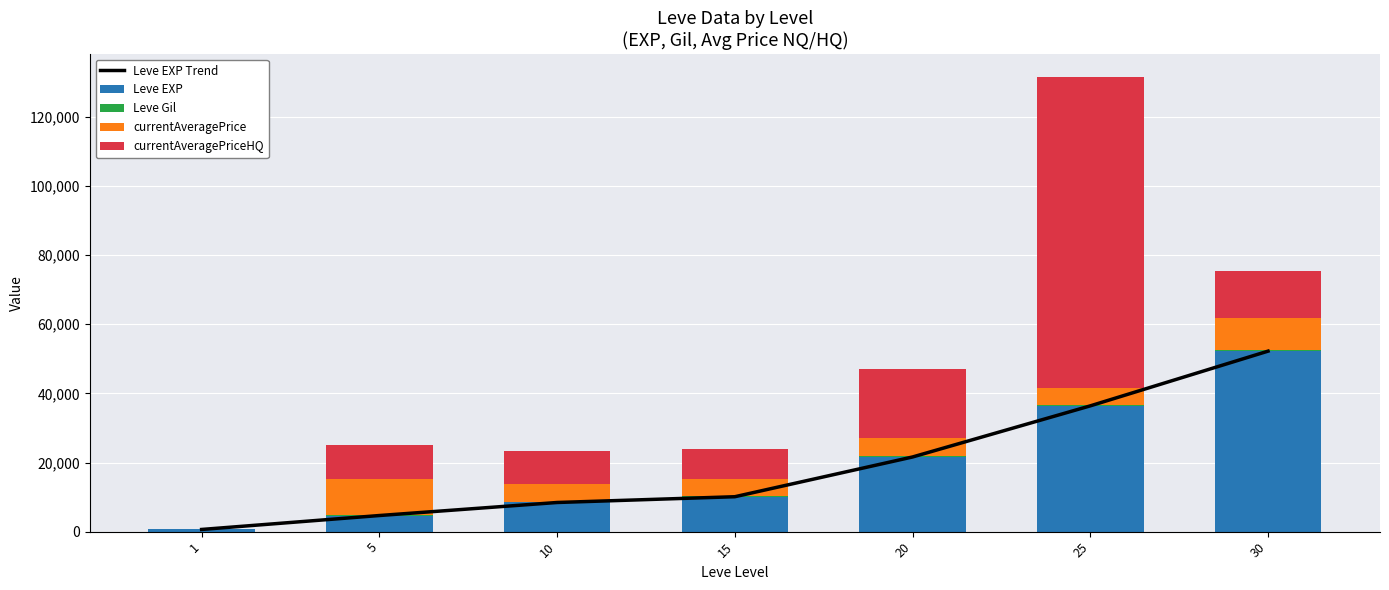

Rank the series by their maximum value, from highest to lowest.

currentAveragePriceHQ, Leve EXP Trend, Leve EXP, currentAveragePrice, Leve Gil